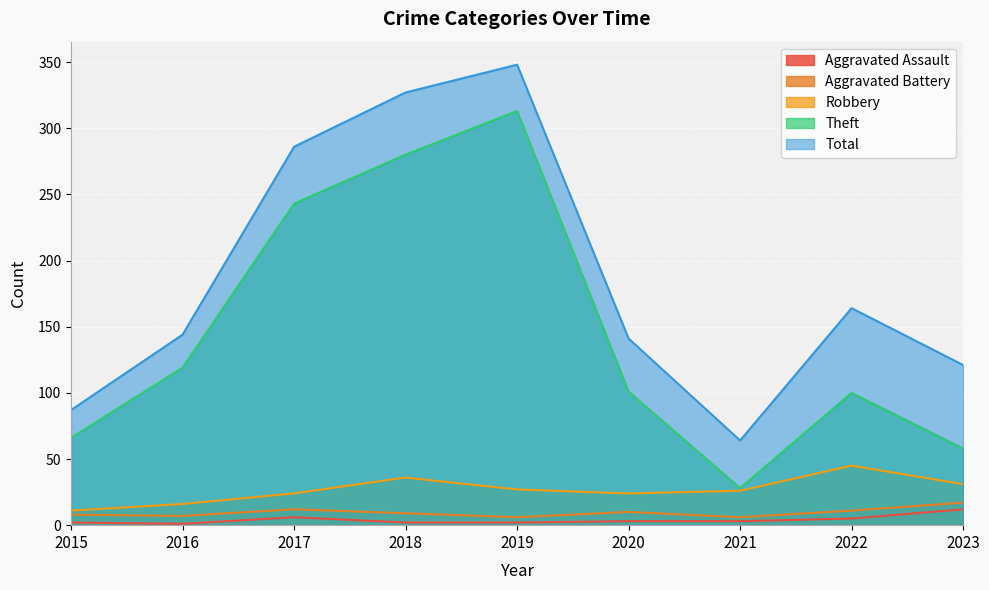

The Aggravated Battery series shows 11 at 2022. True or false?

True